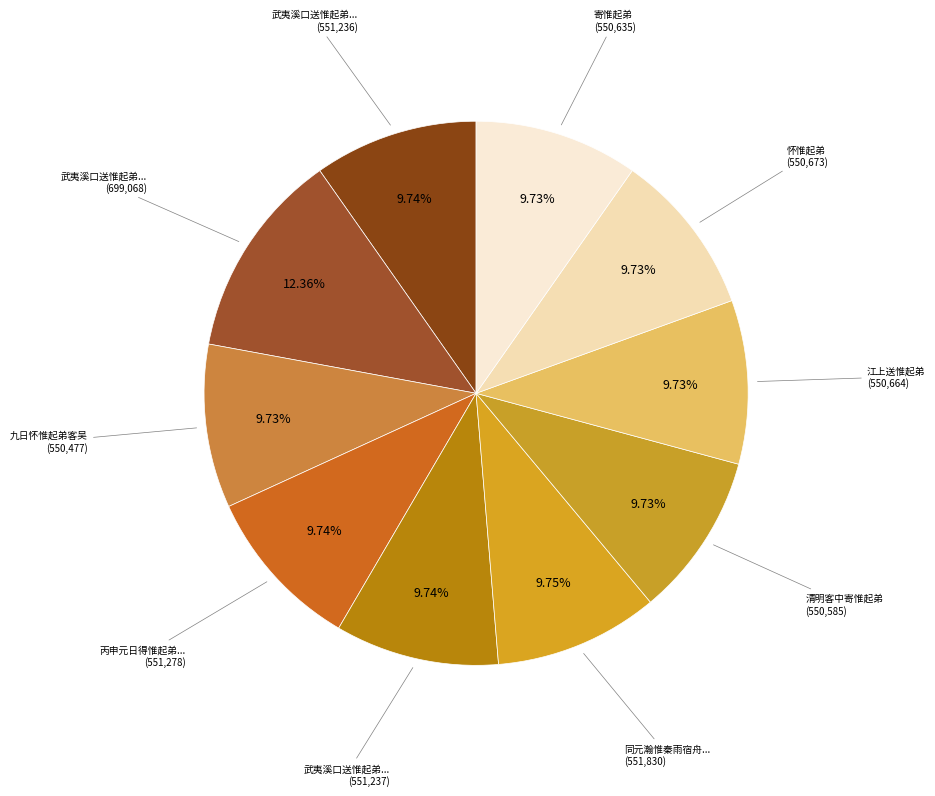

Is there a majority slice in this chart?

No